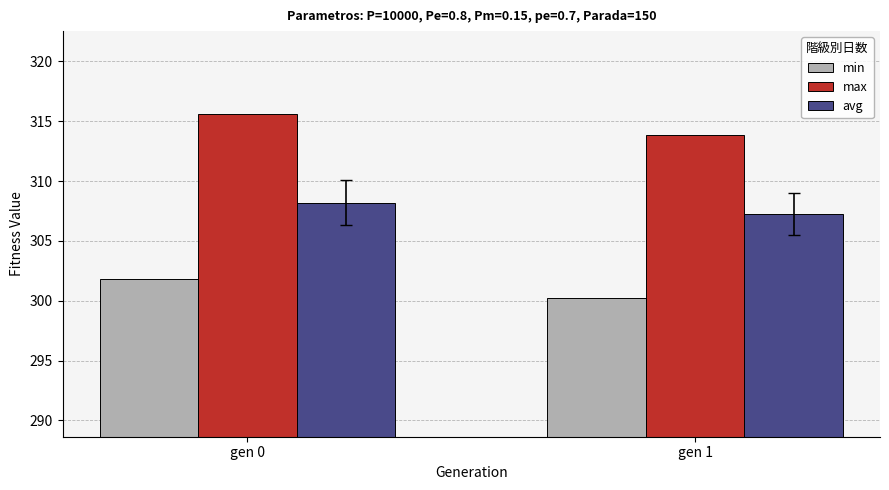

What is the spread (max minus min) of values at gen 0?

13.8